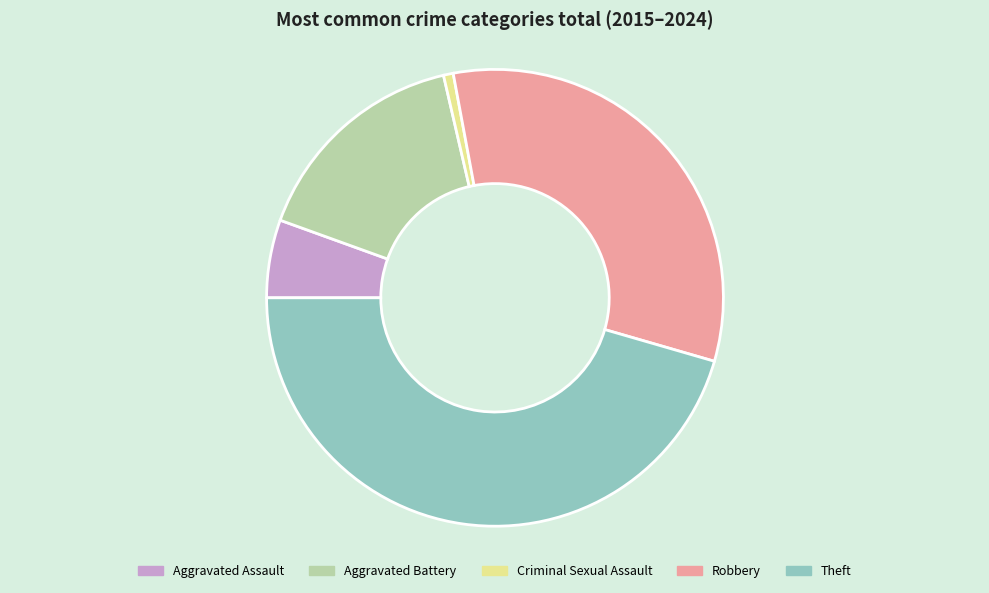

Rank the categories by value from highest to lowest.

Theft, Robbery, Aggravated Battery, Aggravated Assault, Criminal Sexual Assault